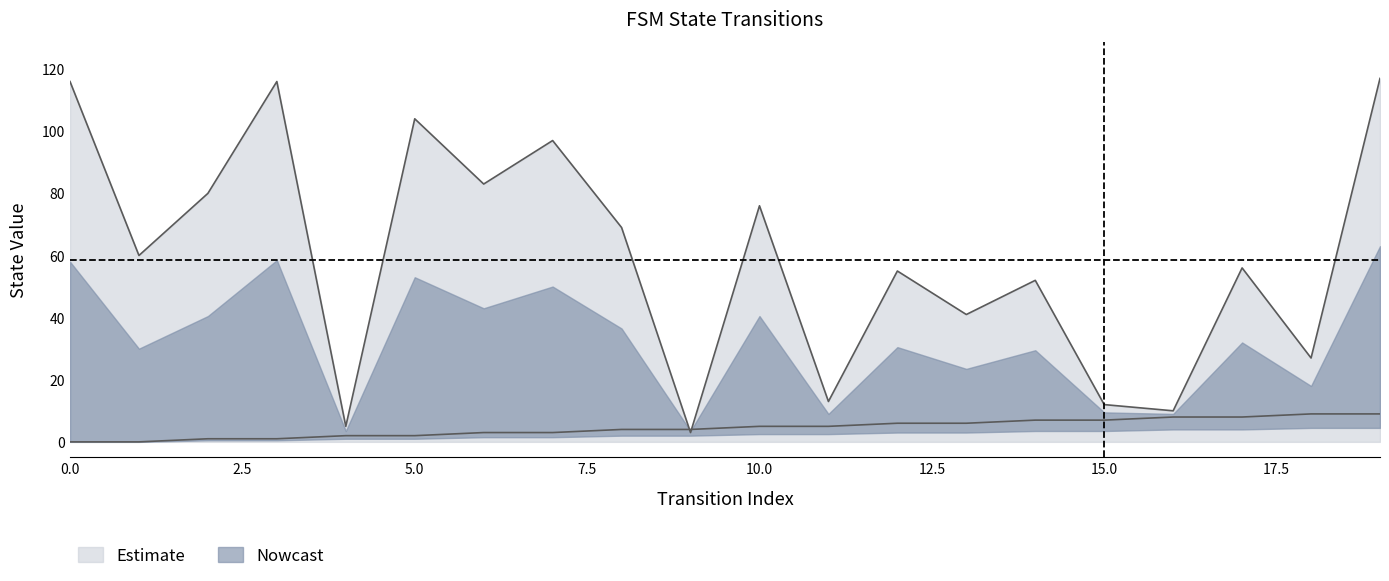

Reading left to right, list all the values displayed in this chart.

source_state: 0=0	1=0	2=1	3=1	4=2	5=2	6=3	7=3	8=4	9=4	10=5	11=5	12=6	13=6	14=7	15=7	16=8	17=8	18=9	19=9
destination_state: 0=116	1=60	2=80	3=116	4=5	5=104	6=83	7=97	8=69	9=3	10=76	11=13	12=55	13=41	14=52	15=12	16=10	17=56	18=27	19=117